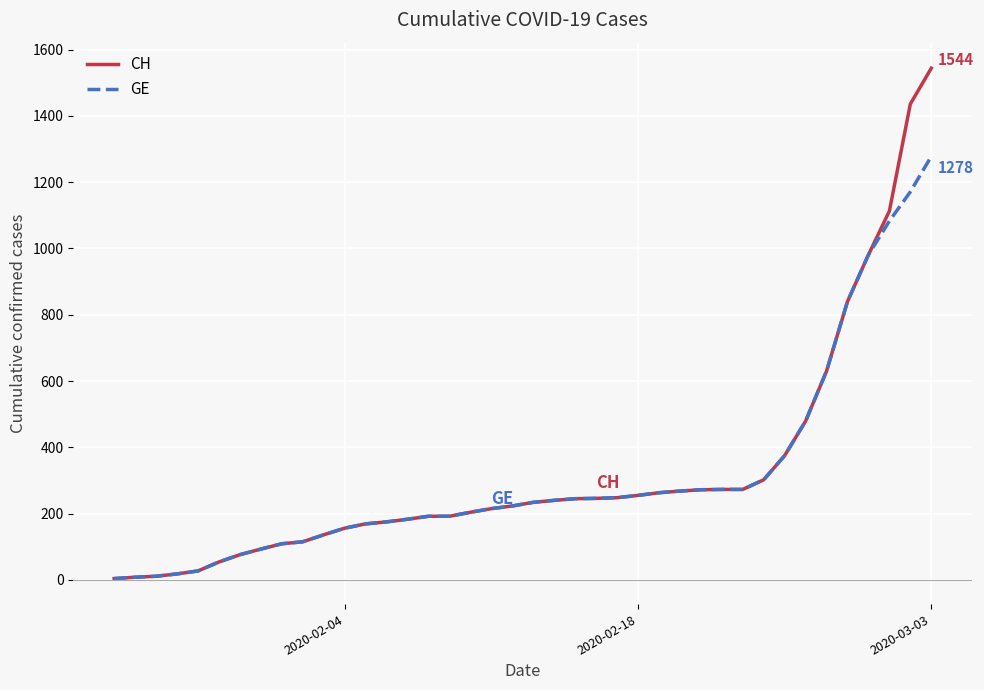

List the series in order of their peak value, lowest first.

GE, CH